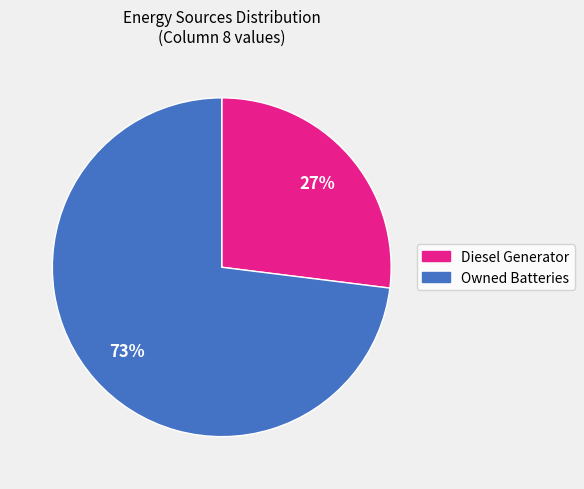

To the nearest percent, what is the average slice percentage?

50%